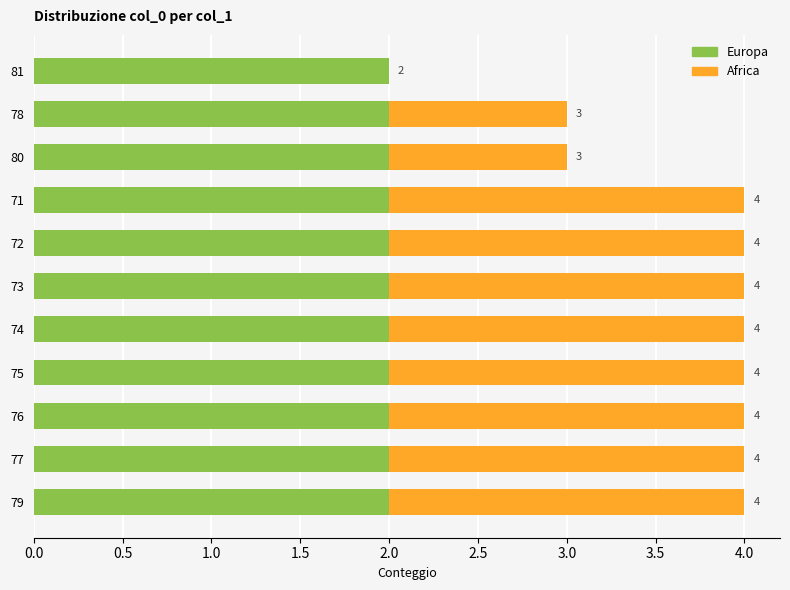

What are all the series names shown in the legend?

Europa, Africa